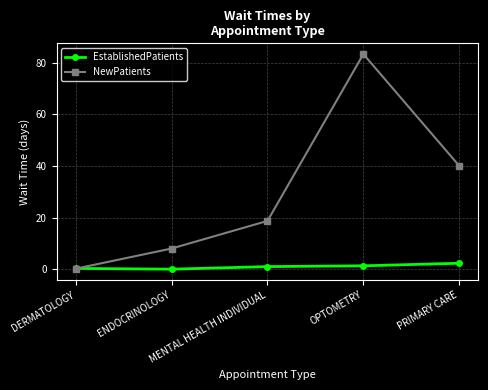

What is the greatest value displayed?

83.3